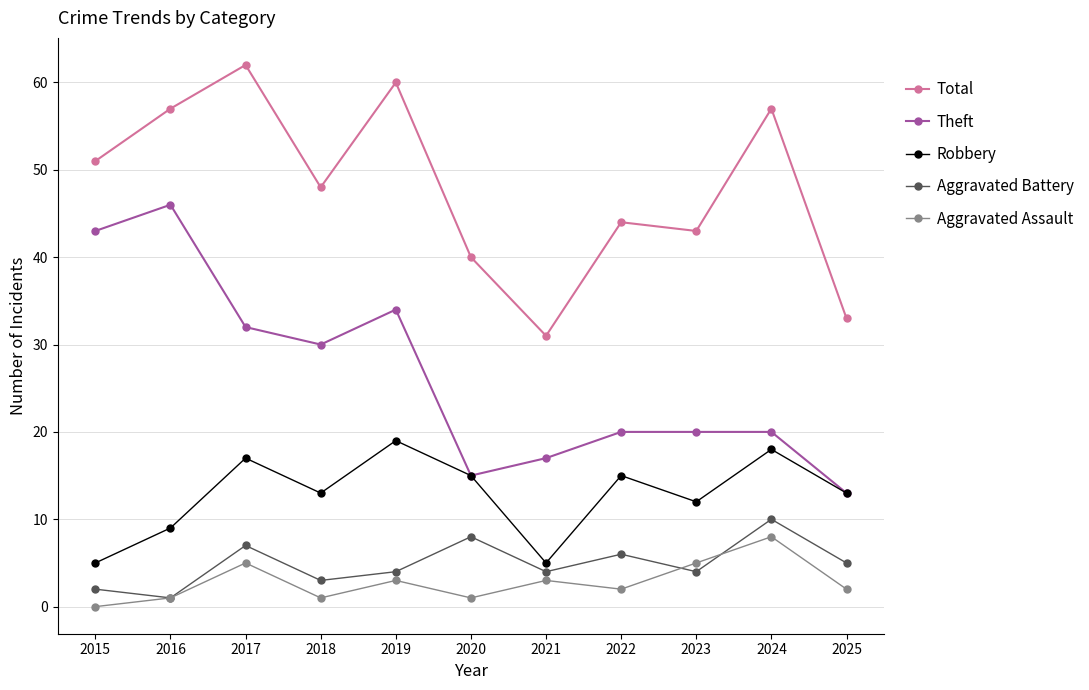

What is the sum of all Aggravated Battery values?

54